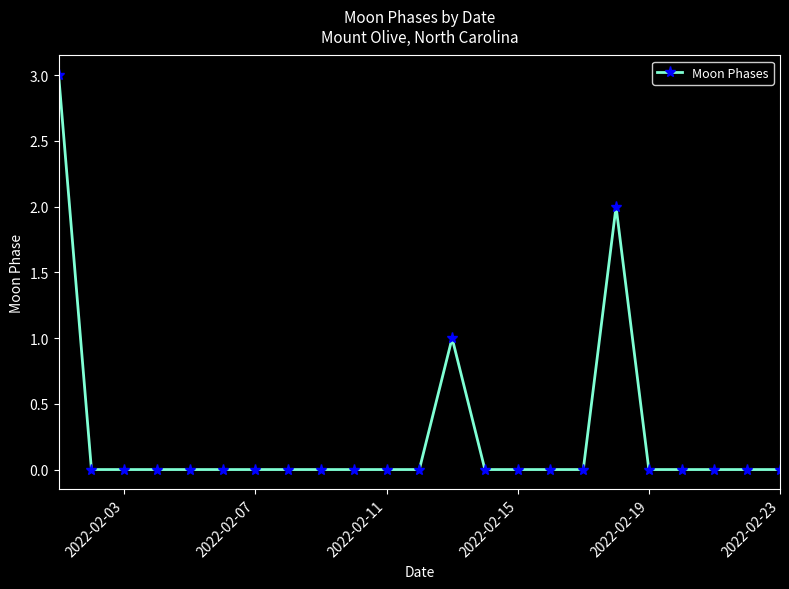

What is the sum of all values?

6